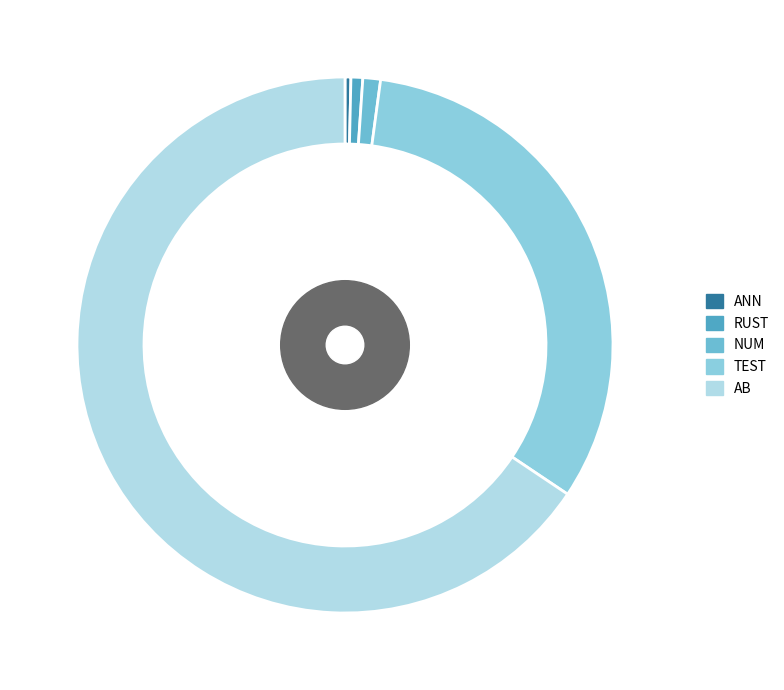

Which slice is the largest?

AB